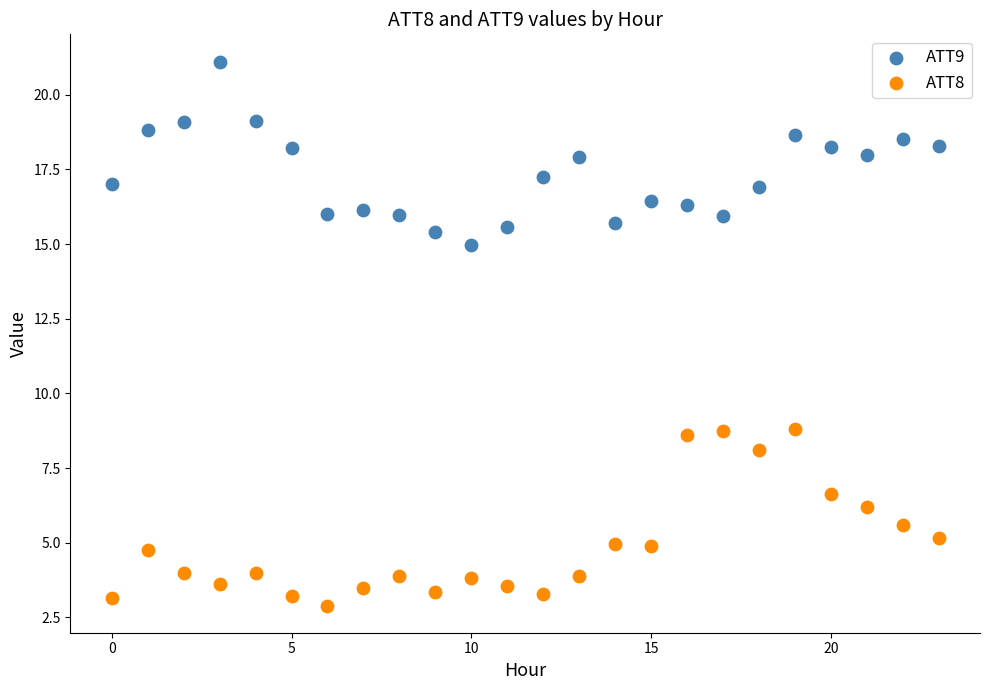

Which series contains the highest Y value?

ATT9